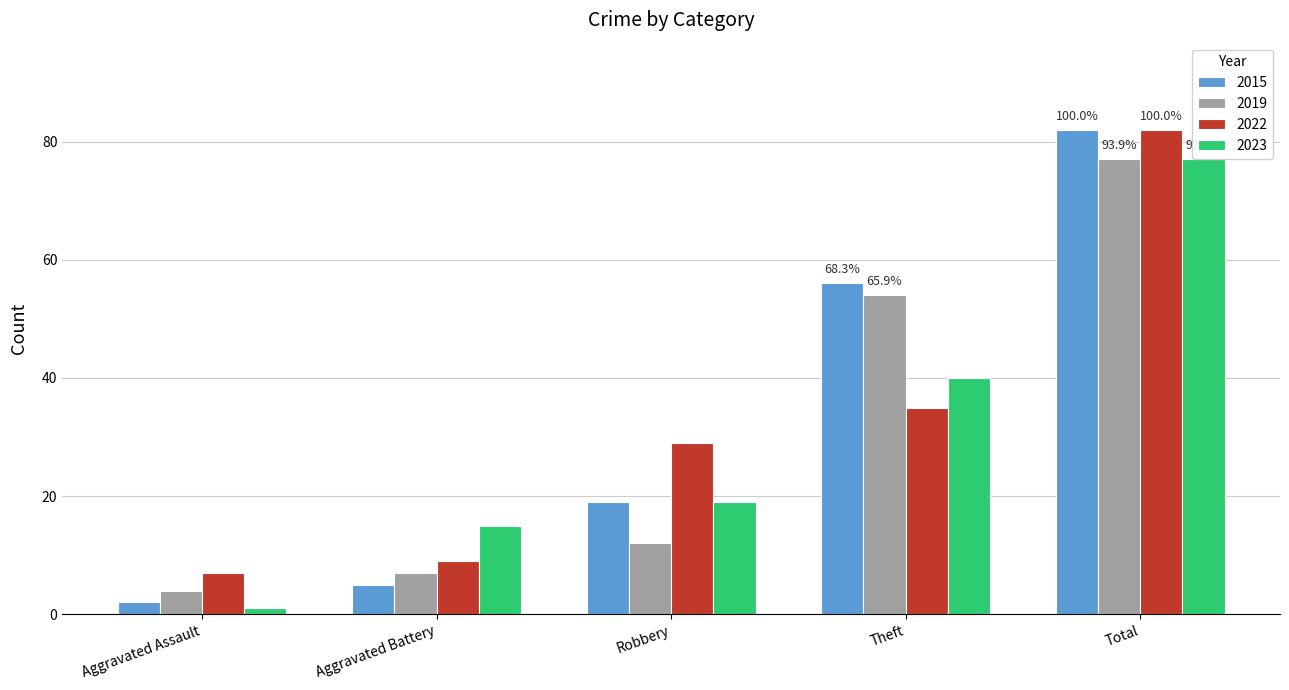

Which series has the largest range (max minus min)?

2015